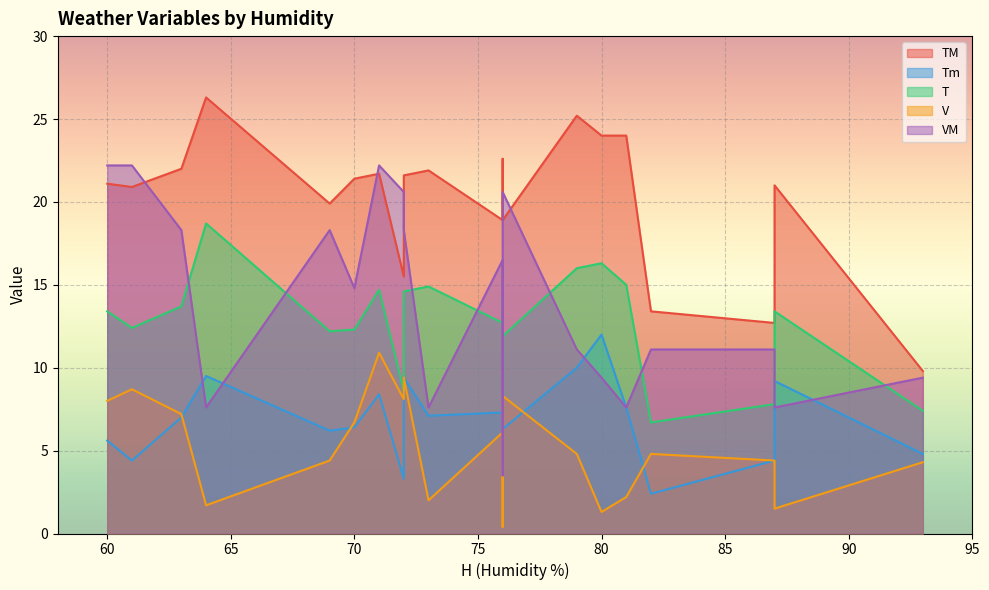

Between 87 and 73, which series saw the biggest shift?

Tm